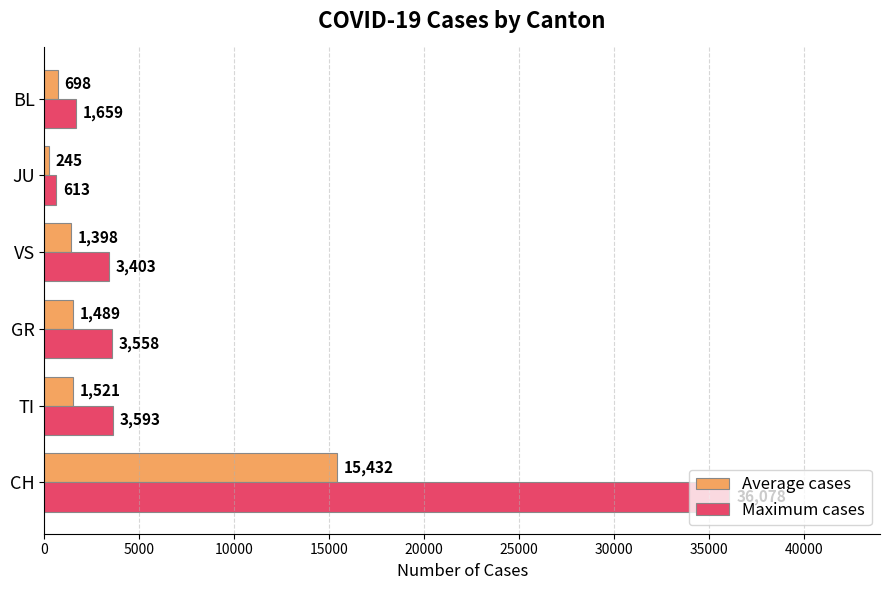

What are all the series names shown in the legend?

Average cases, Maximum cases